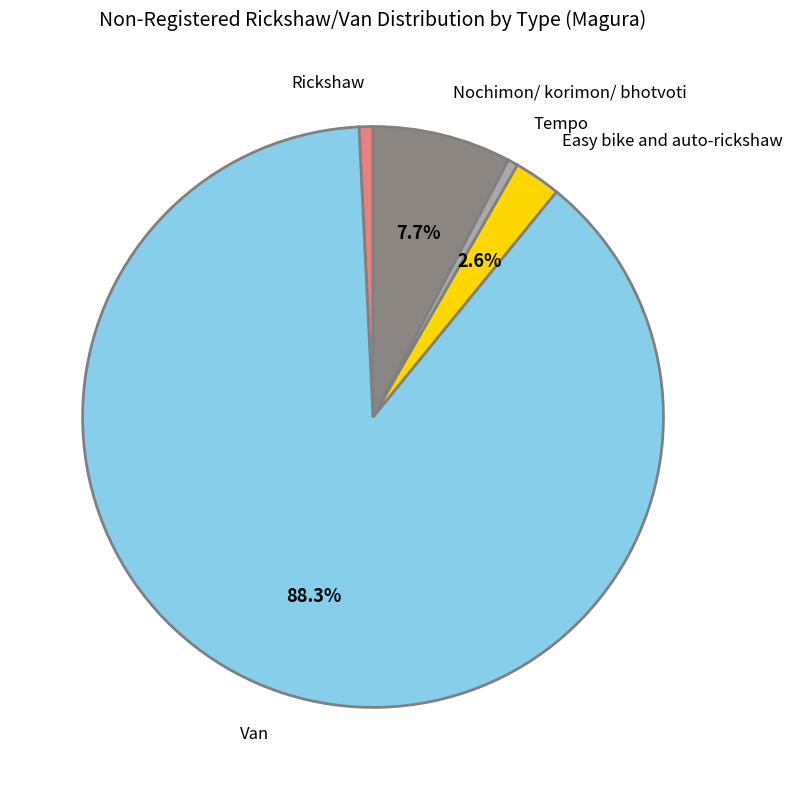

How many slices are in this pie chart?

5